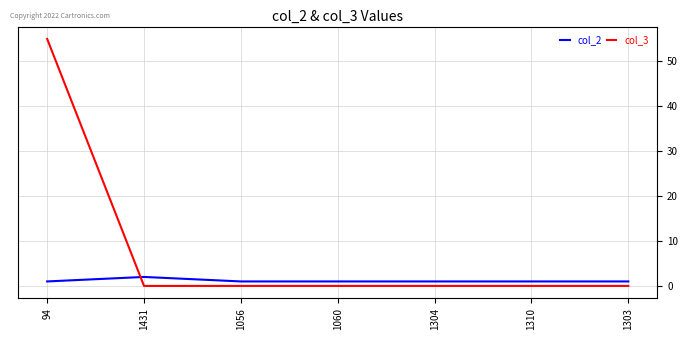

What position from the right is 1431?

6